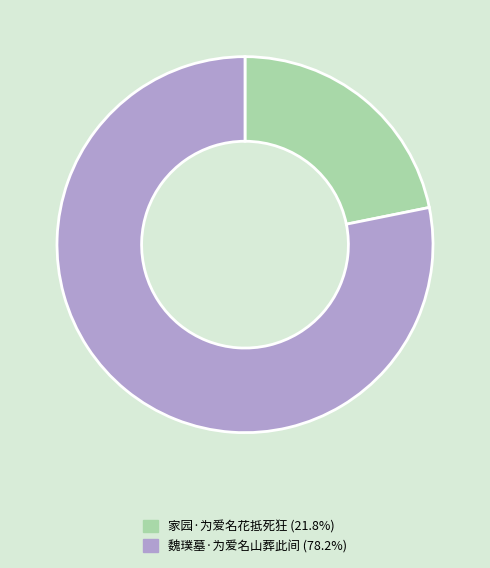

Rank the categories by value from highest to lowest.

魏璞墓·为爱名山葬此间, 家园·为爱名花抵死狂